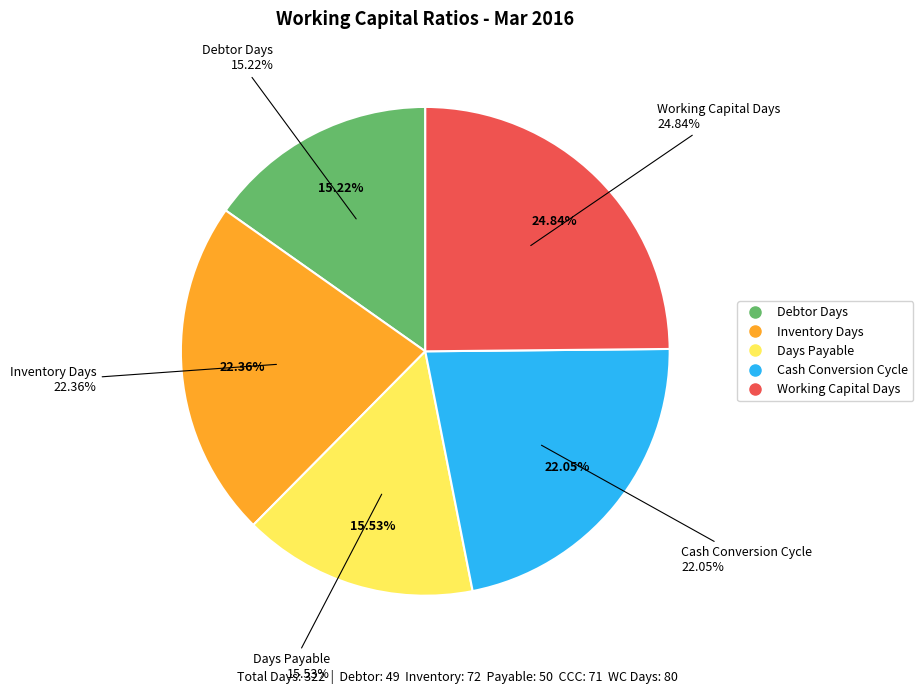

To the nearest percent, what portion does Days Payable represent?

16%